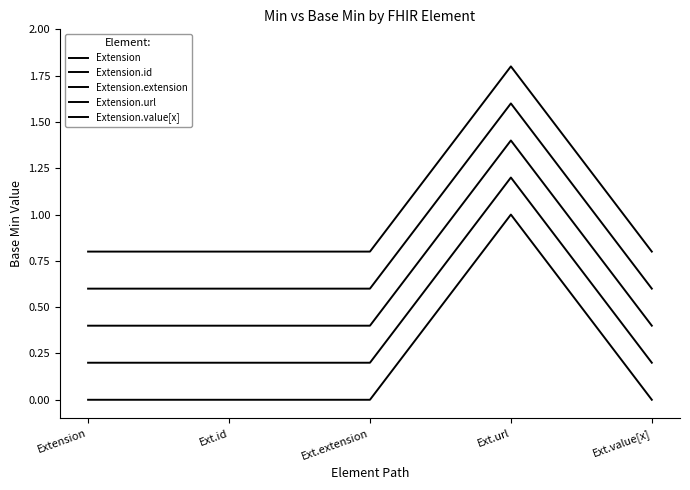

What position from the right is Ext.extension?

3